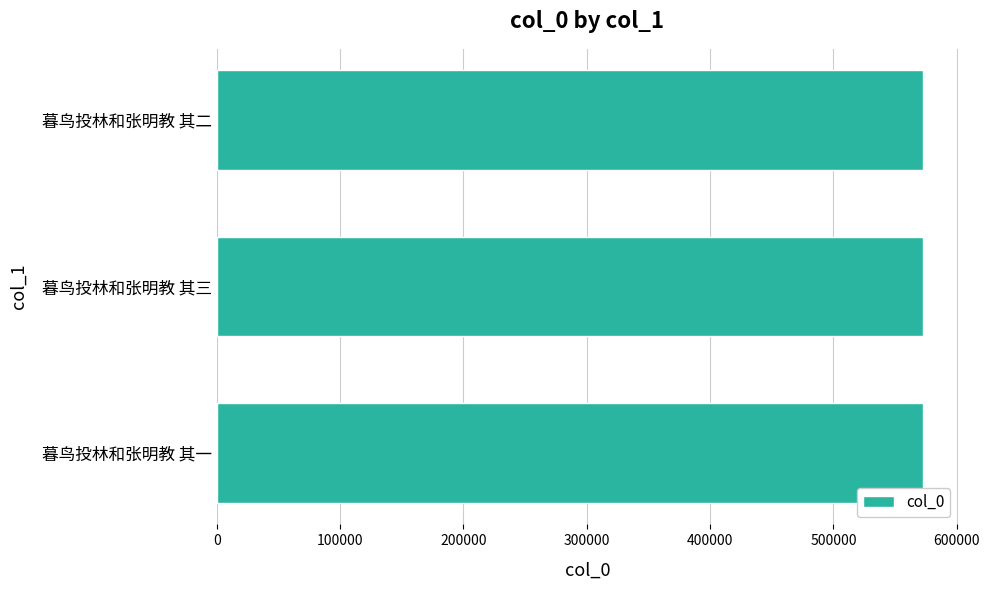

What value does the data have at 暮鸟投林和张明教 其三?

572437